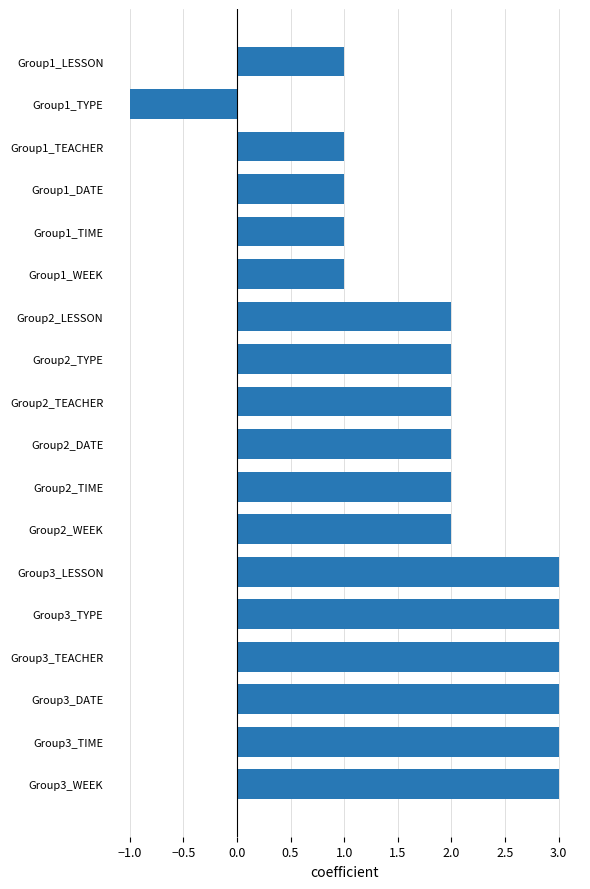

What is the sum of all values?

34